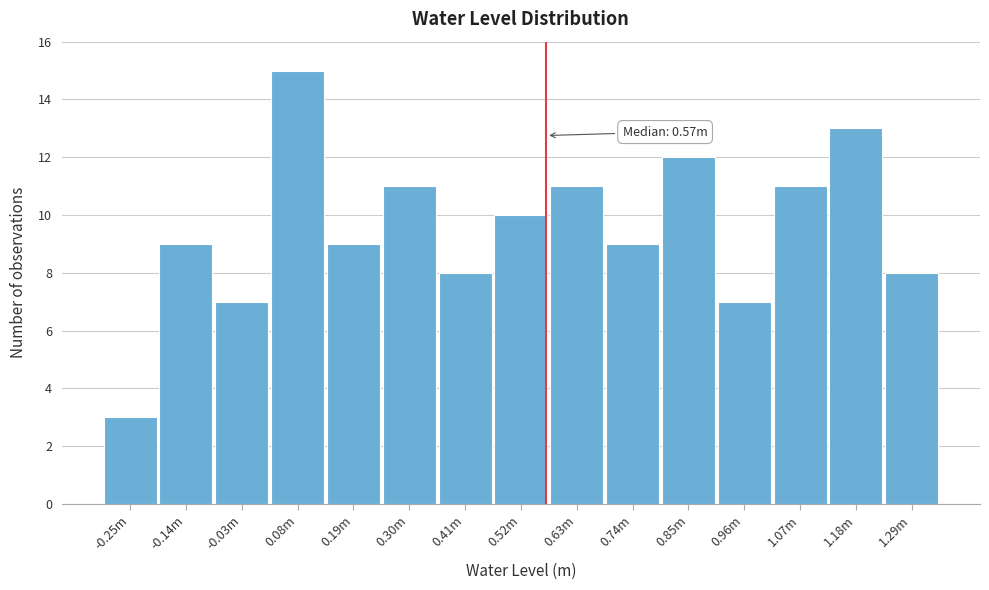

Reading left to right, what are all the values shown in this chart?

-0.25m=3	-0.14m=9	-0.03m=7	0.08m=15	0.19m=9	0.30m=11	0.41m=8	0.52m=10	0.63m=11	0.74m=9	0.85m=12	0.96m=7	1.07m=11	1.18m=13	1.29m=8